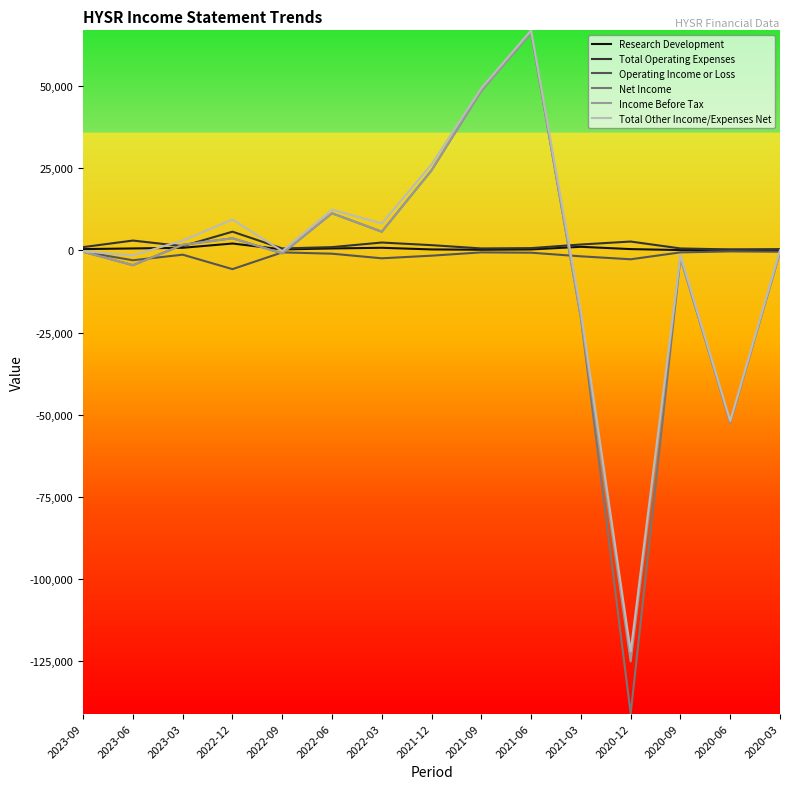

What is the difference between the Income Before Tax values at 2021-09 and 2020-12?

173700